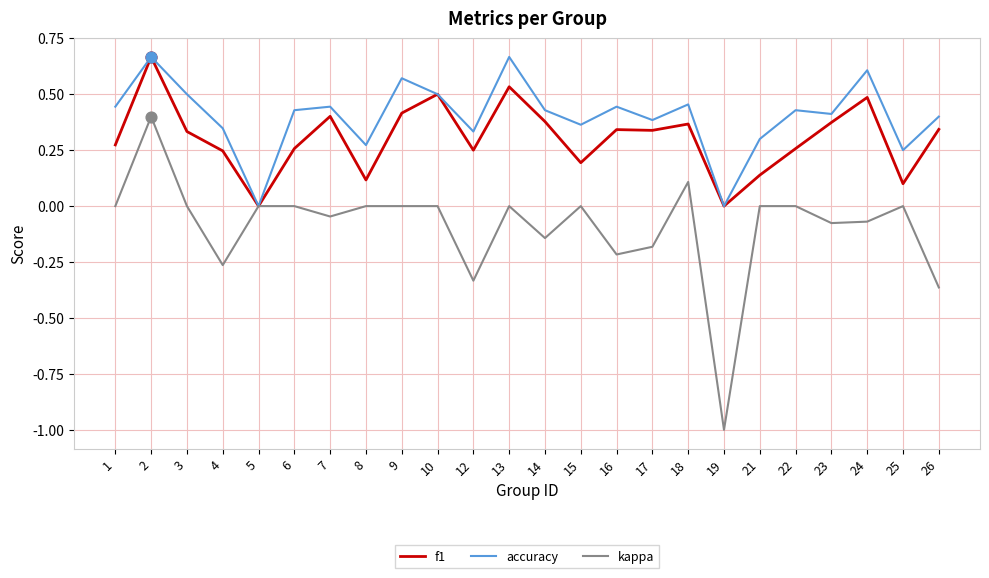

Which series has the widest spread of values?

kappa